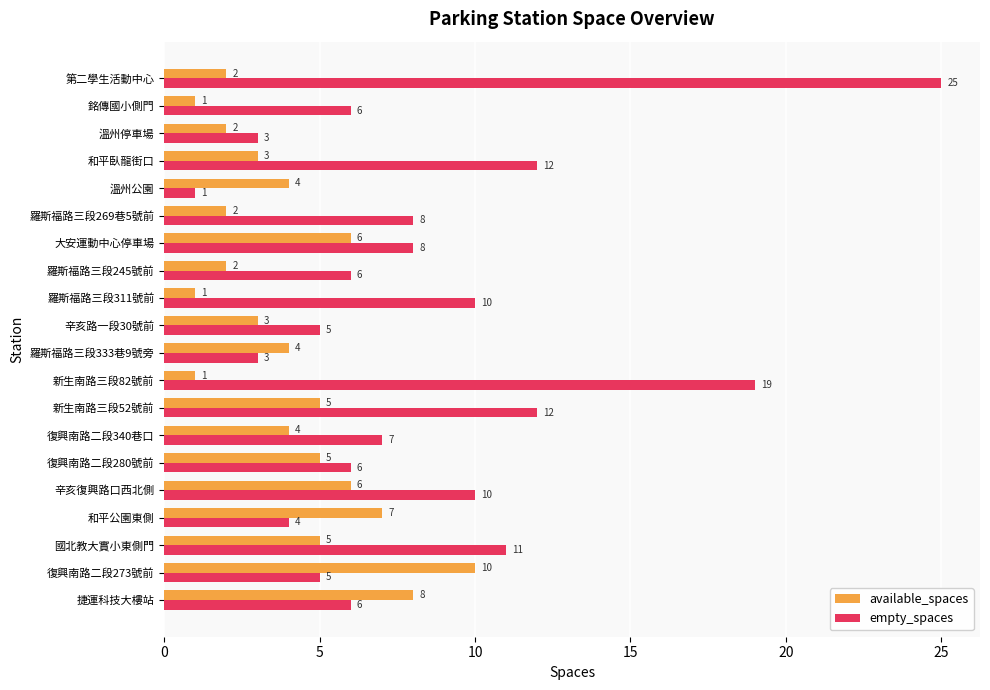

What is the average value of the empty_spaces series?

8